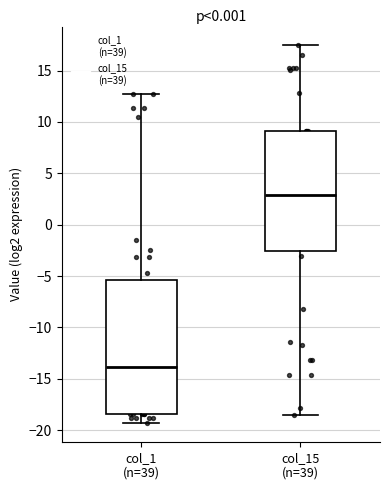

Reading left to right, transcribe this box plot: for each box, give where its median line is, the range the box spans, and where its two whiskers end, as read against the y-axis. The values are not printed on the chart, so give them approximately, as read against the axis.

col_1 (n=39): median -14.0, box -18.5 to -5.5, whiskers -19.5 to 13.0
col_15 (n=39): median 3.0, box -2.5 to 9.0, whiskers -18.5 to 17.5